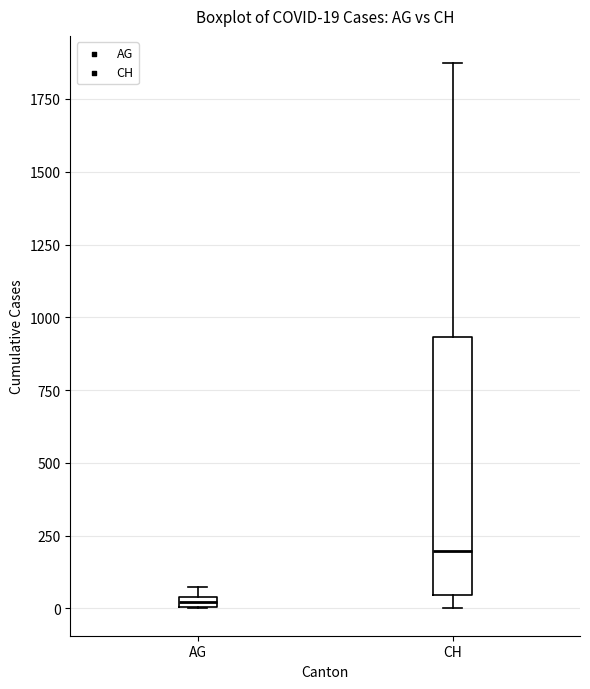

Which box is the tallest, from its lower edge to its upper edge?

CH